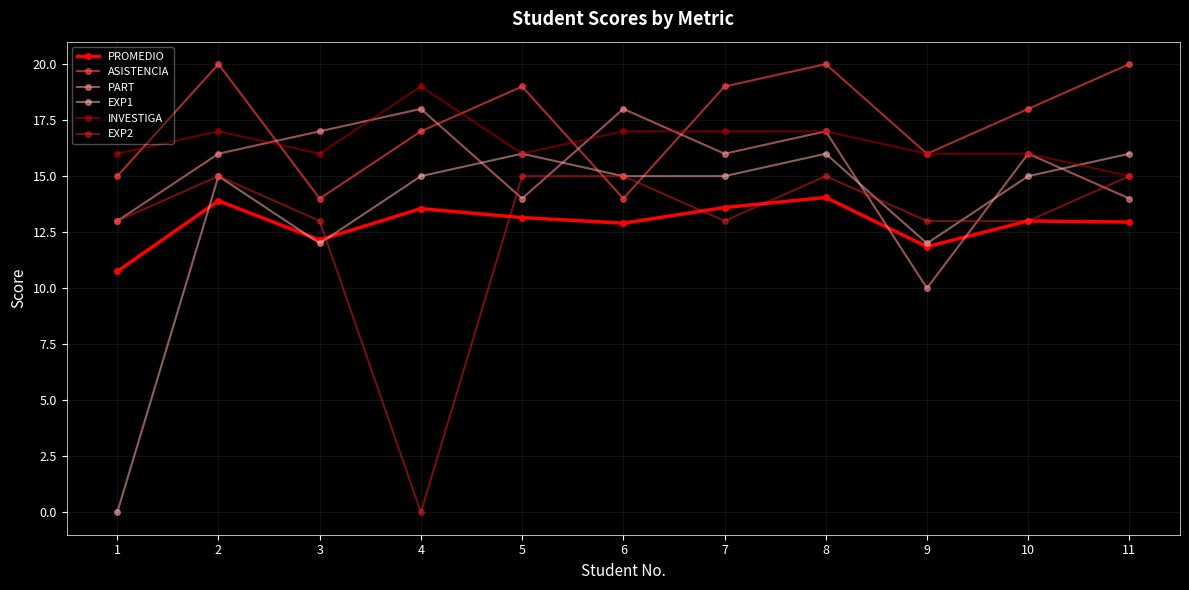

What is the difference between the second highest and minimum values in the ASISTENCIA series?

6.0